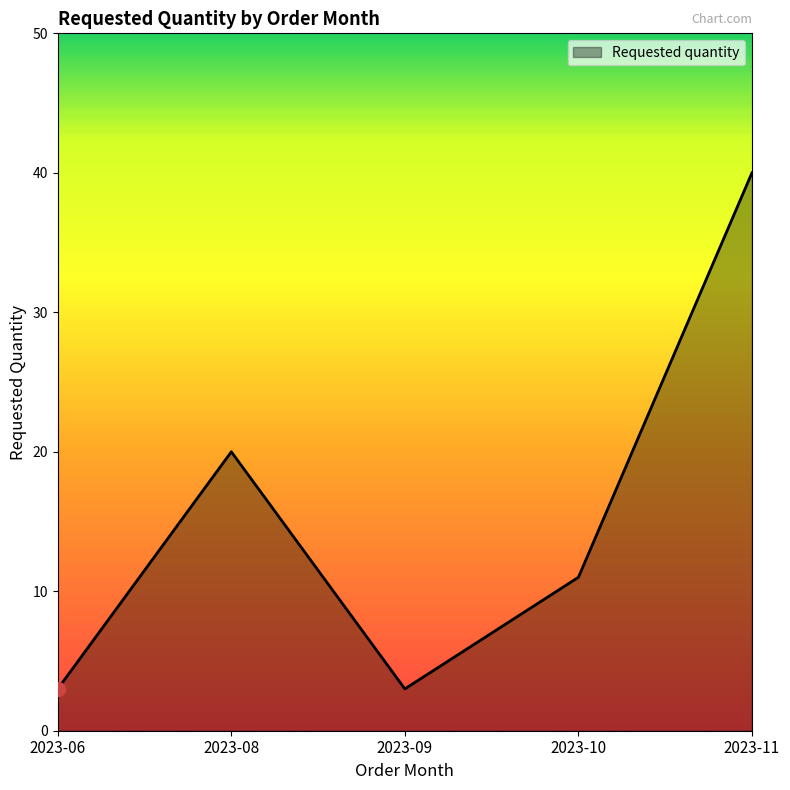

How many lines are shown in the chart?

1